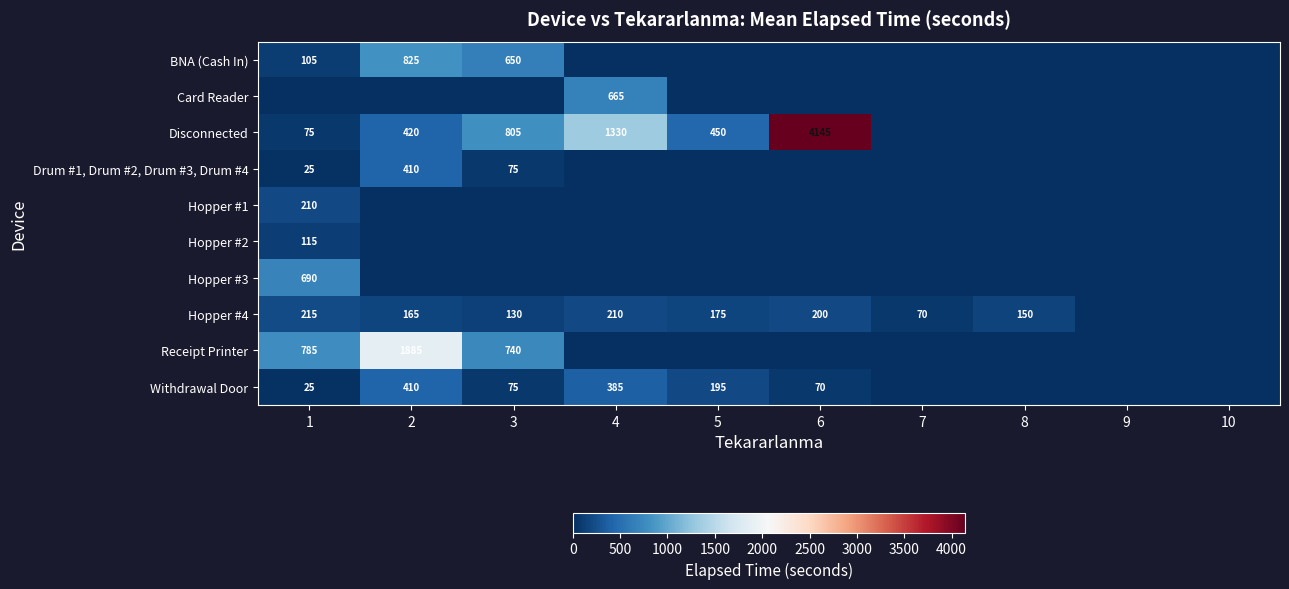

The Hopper #4 series shows 165 at 2. True or false?

True